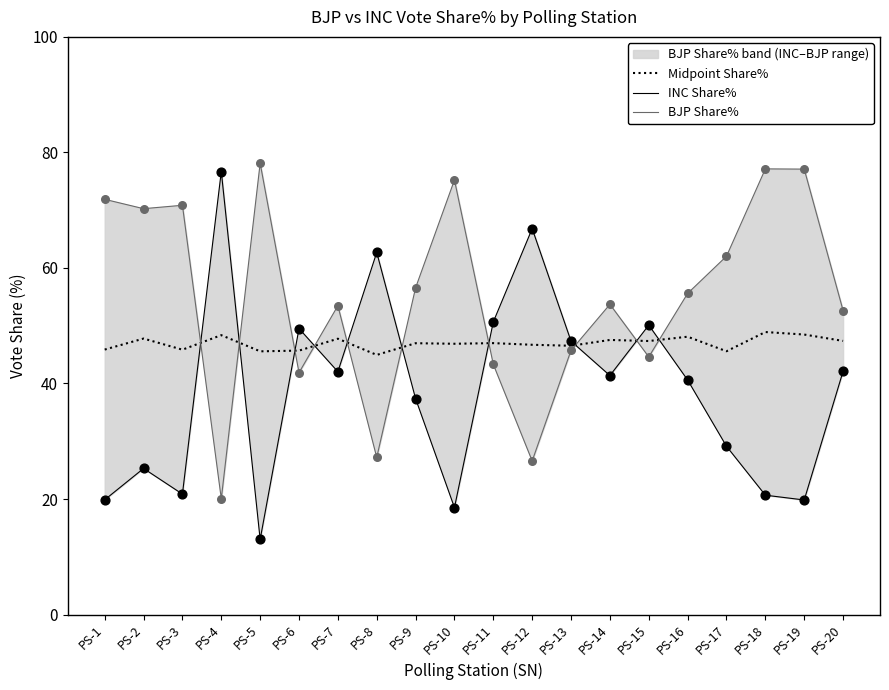

Is the value of Midpoint Share% at PS-3 greater than the value of BJP Share% at PS-12?

Yes